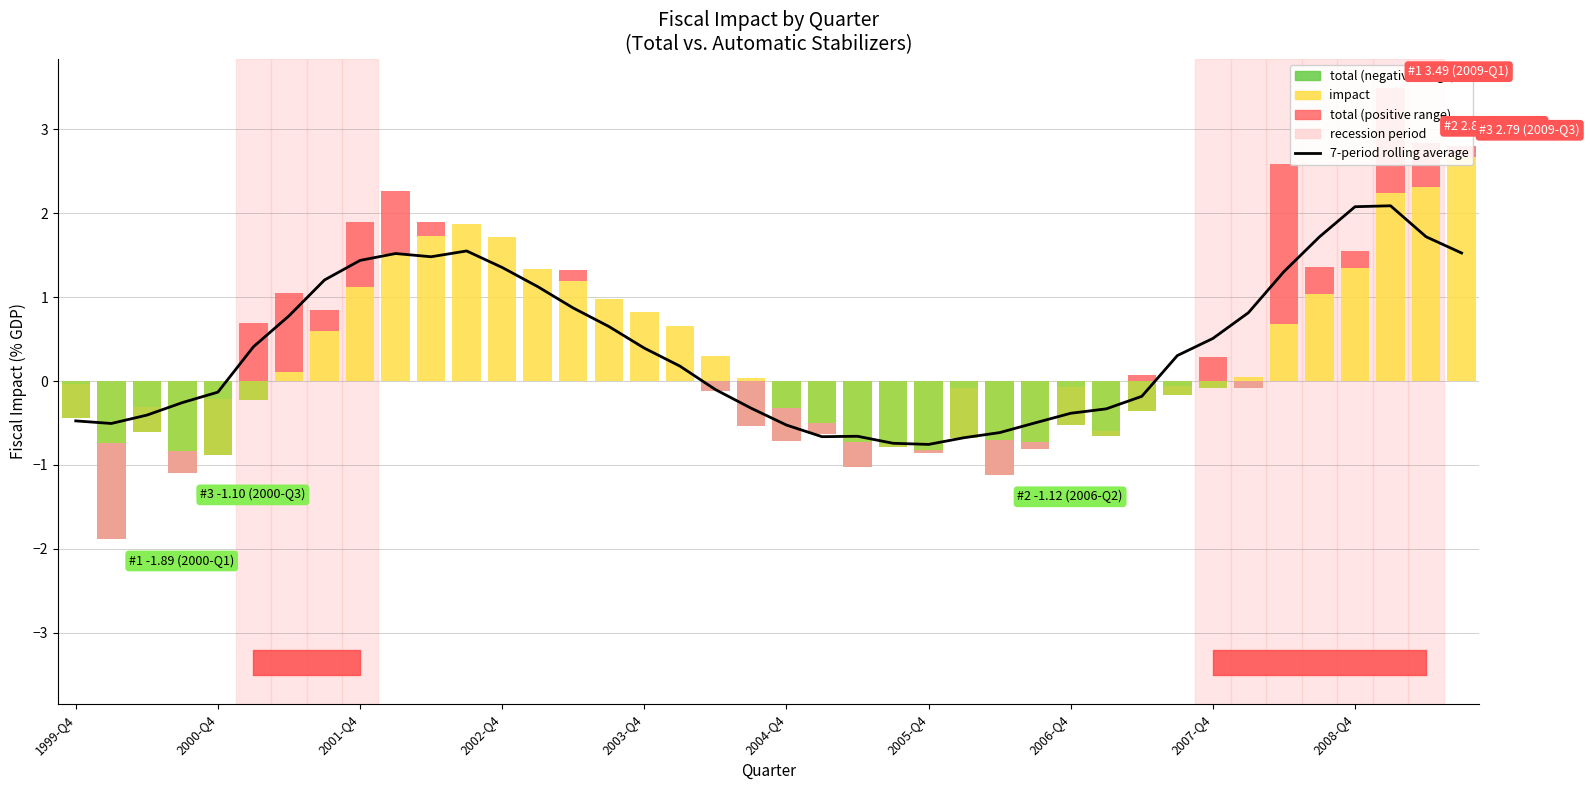

What is the difference between the second highest and second lowest values in the total above impact (neg) series?

0.5